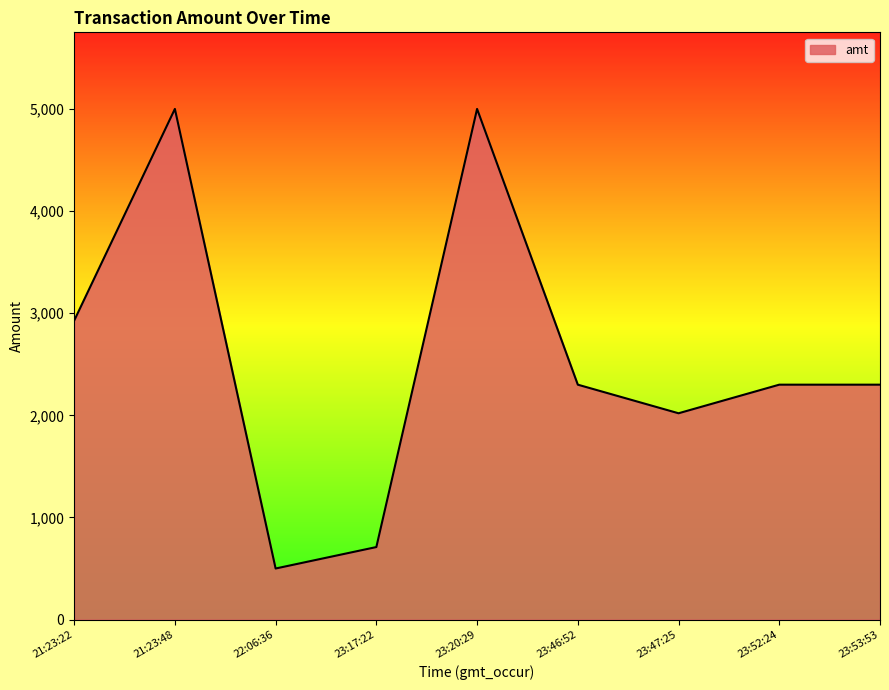

What is the difference between the maximum and minimum values?

4500.1